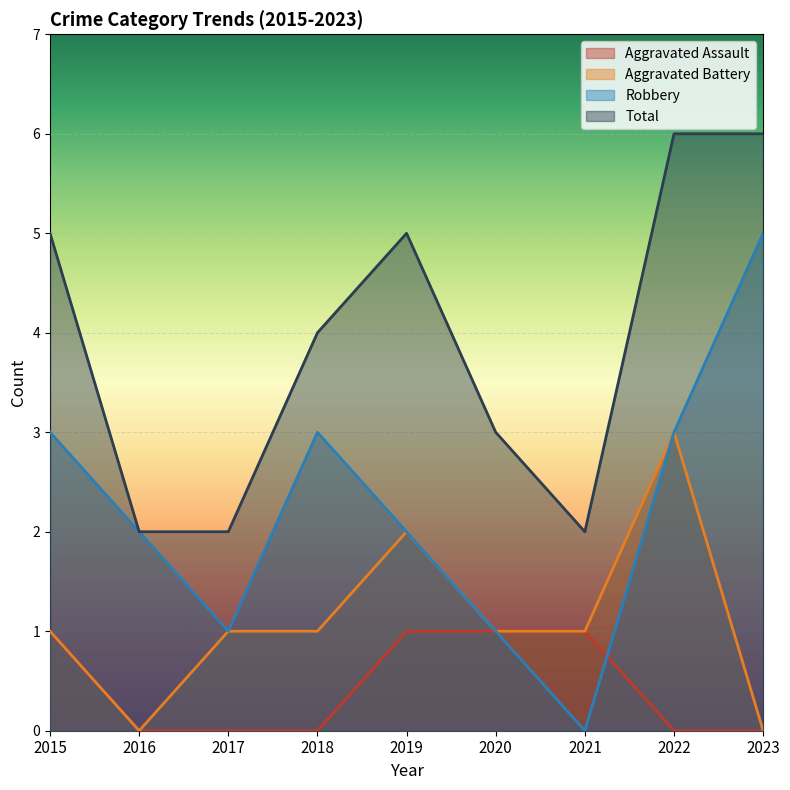

What are all the series names shown in the legend?

Aggravated Assault, Aggravated Battery, Robbery, Total